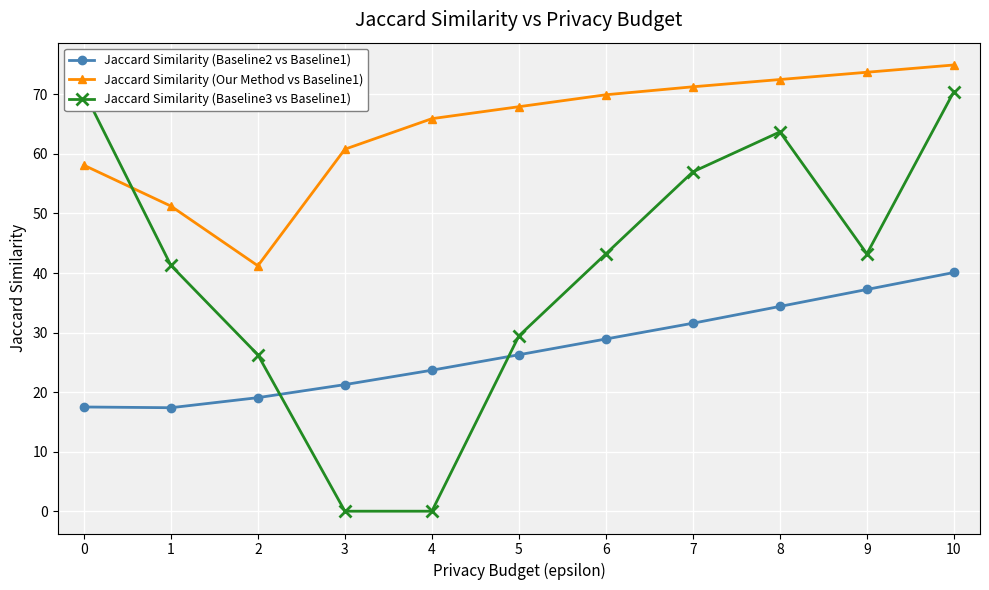

In Jaccard Similarity (Baseline3 vs Baseline1), how many points are higher than both neighbors (excluding endpoints)?

1